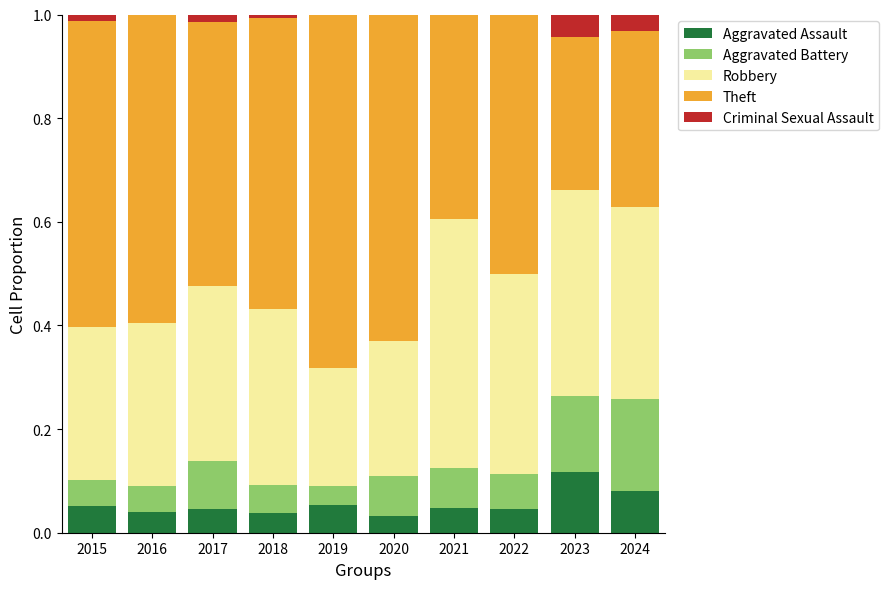

What is the total value across all series at 2023?

1.0